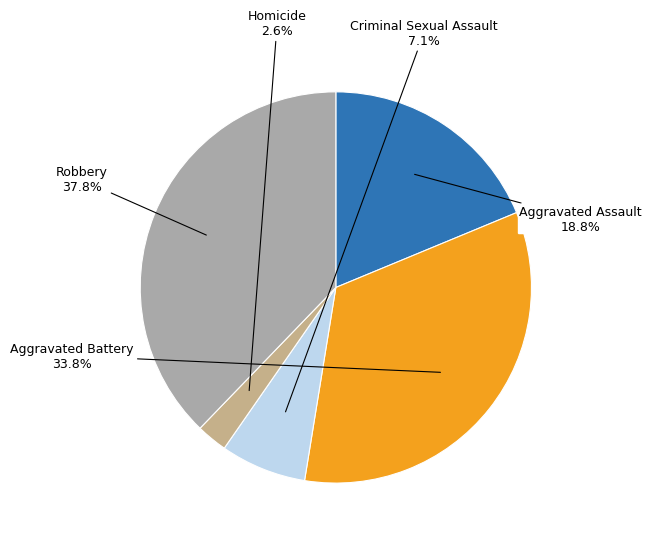

Is it true that Aggravated Assault is 19% of the pie?

True